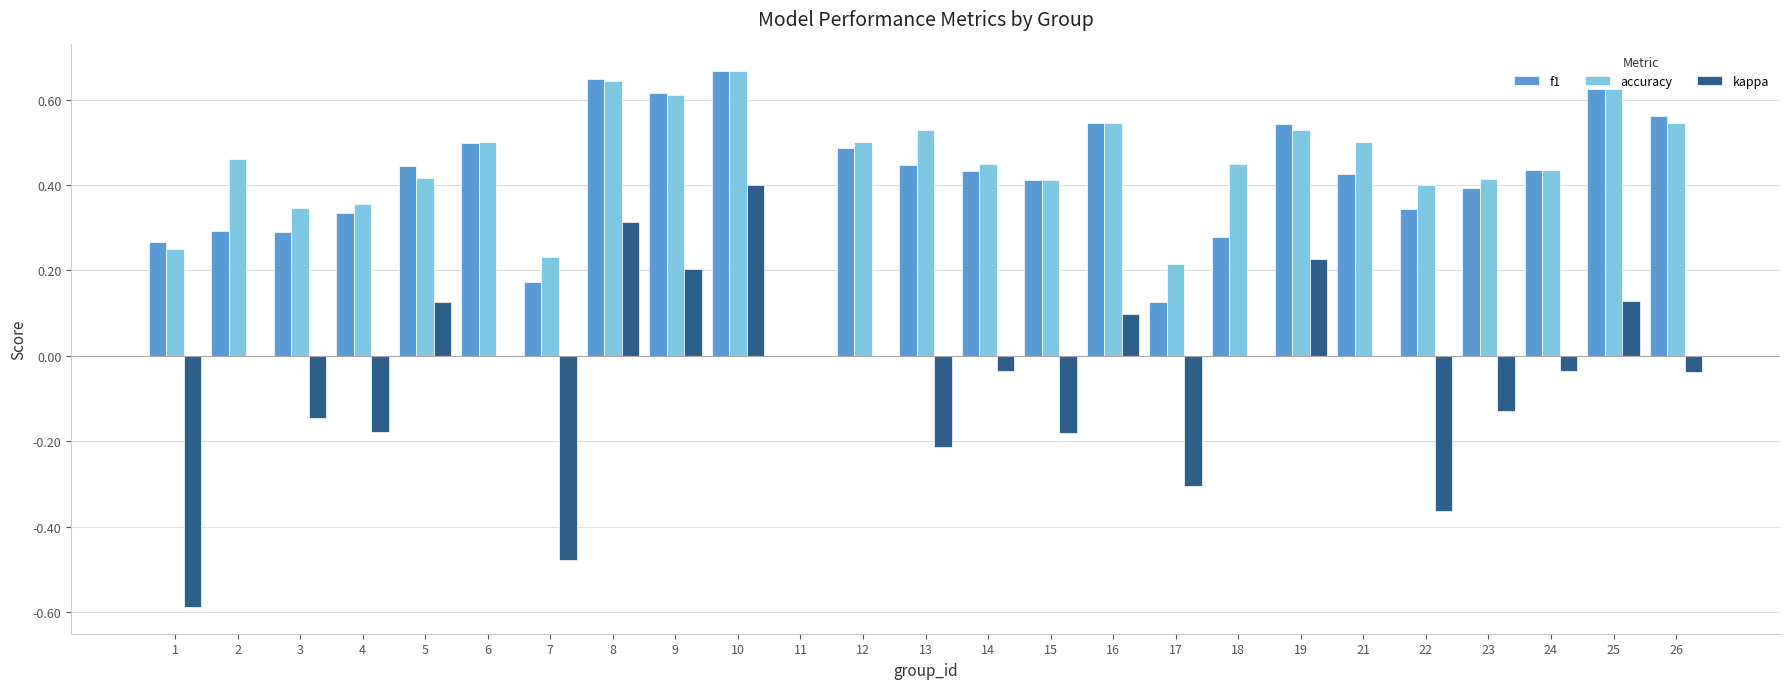

At which category is the sum across all series the highest?

10